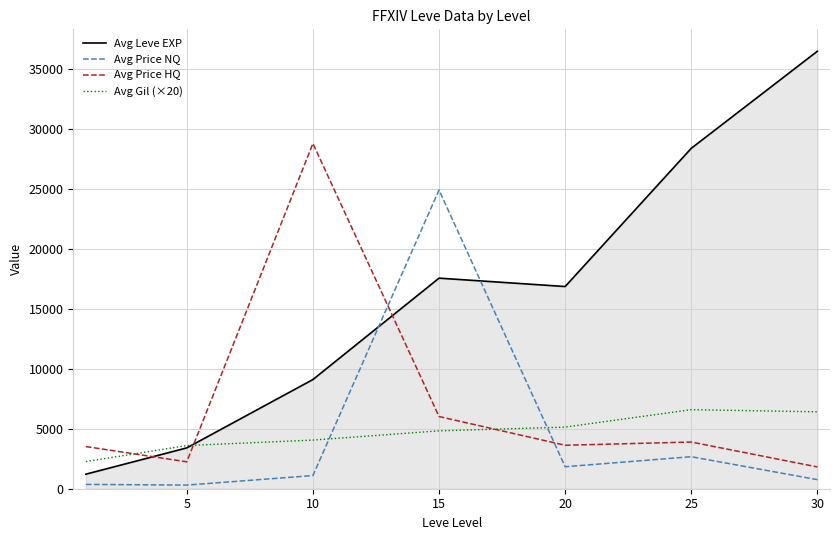

Which series ends up on top after the final intersection of Avg Price NQ and Avg Leve EXP?

Avg Leve EXP